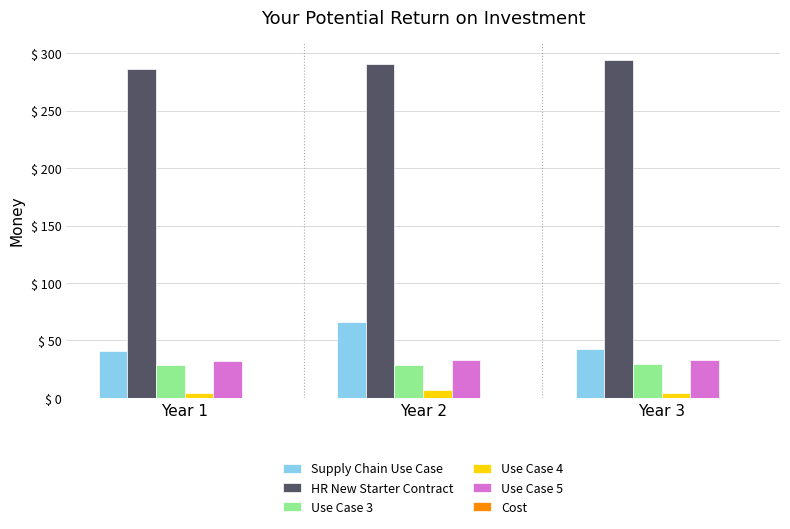

What is the total value across all series at Year 2?

424.7